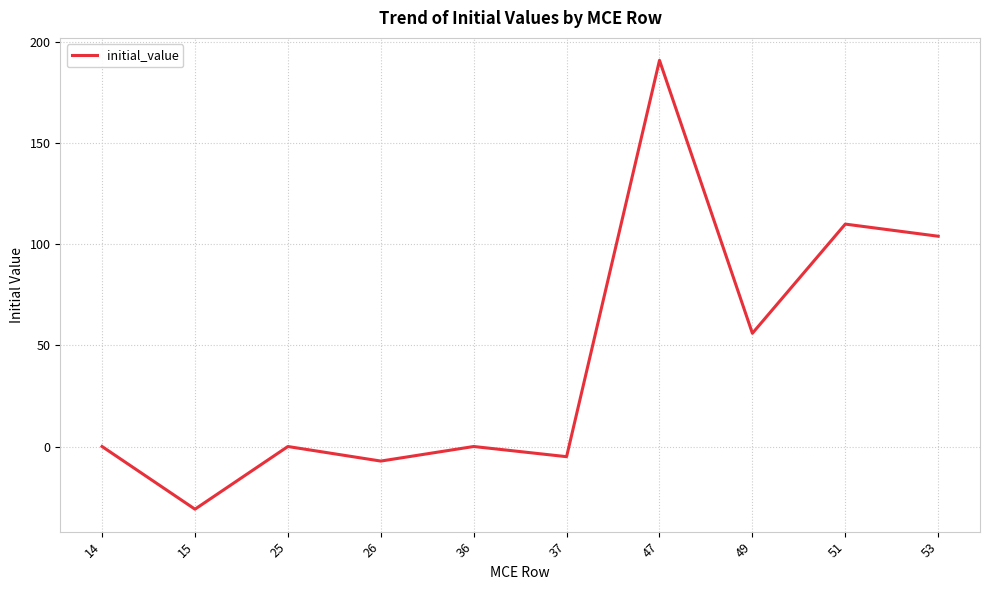

How many interior local peaks (higher than both neighbors) does the data have?

4